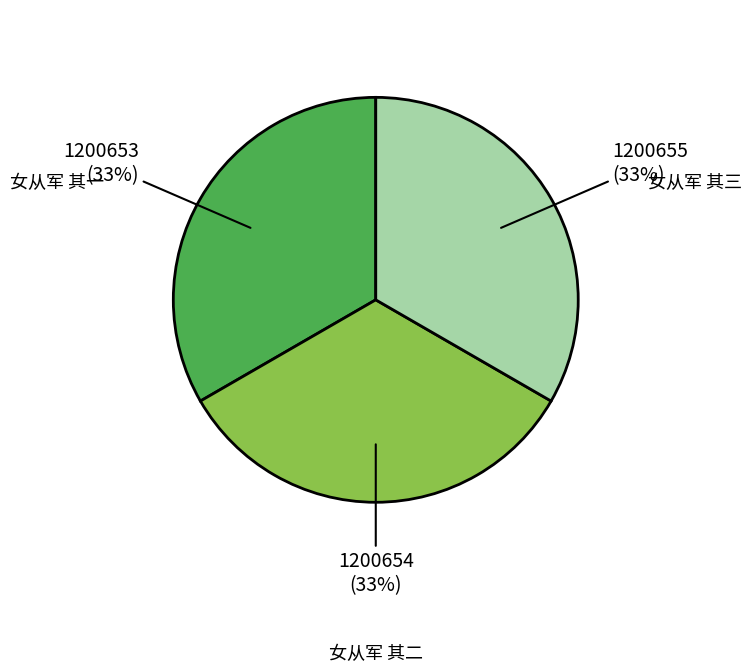

To the nearest percent, what is the average slice percentage?

33%